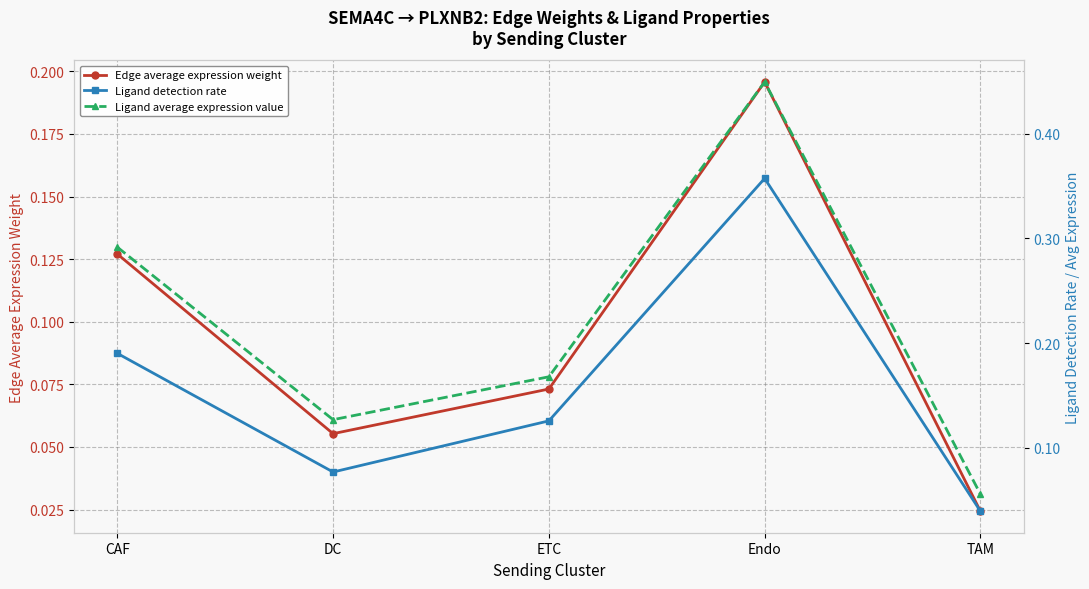

How many Ligand detection rate values are between 0 and 1?

5